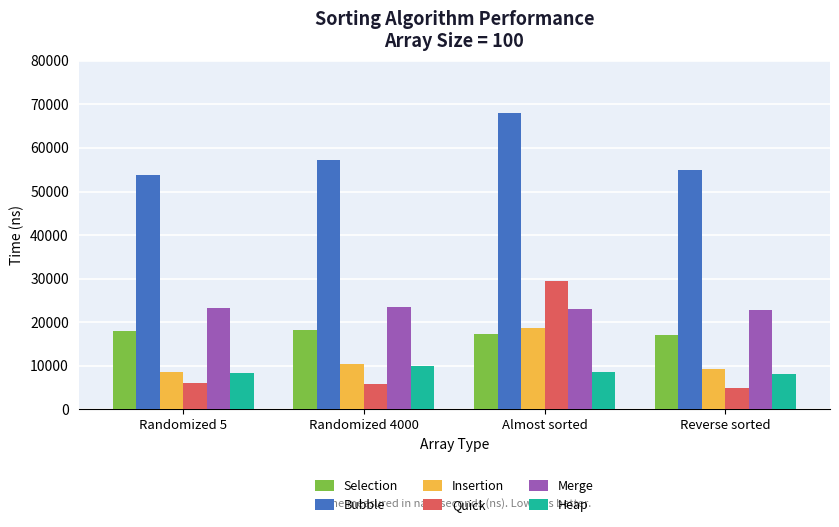

What is the difference between the highest and lowest values at Reverse sorted?

50200